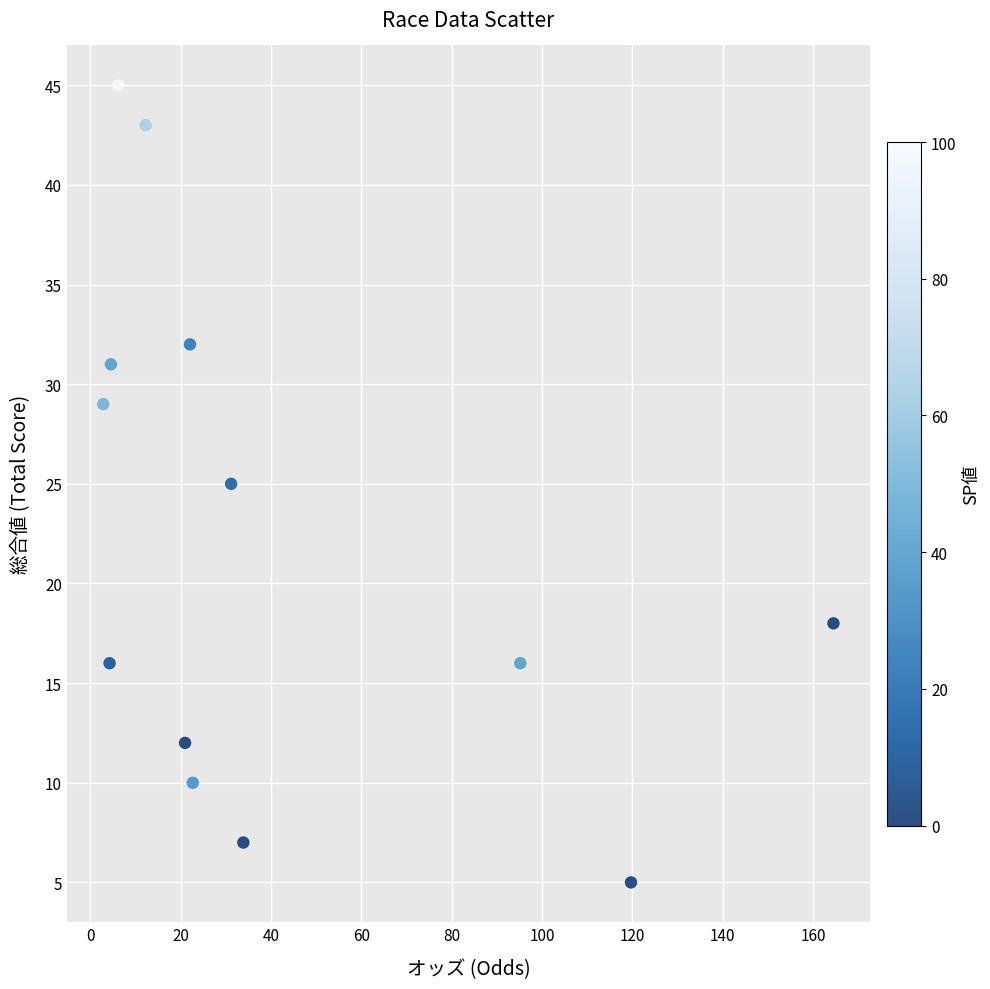

What is the range of Y values (max minus min)?

40